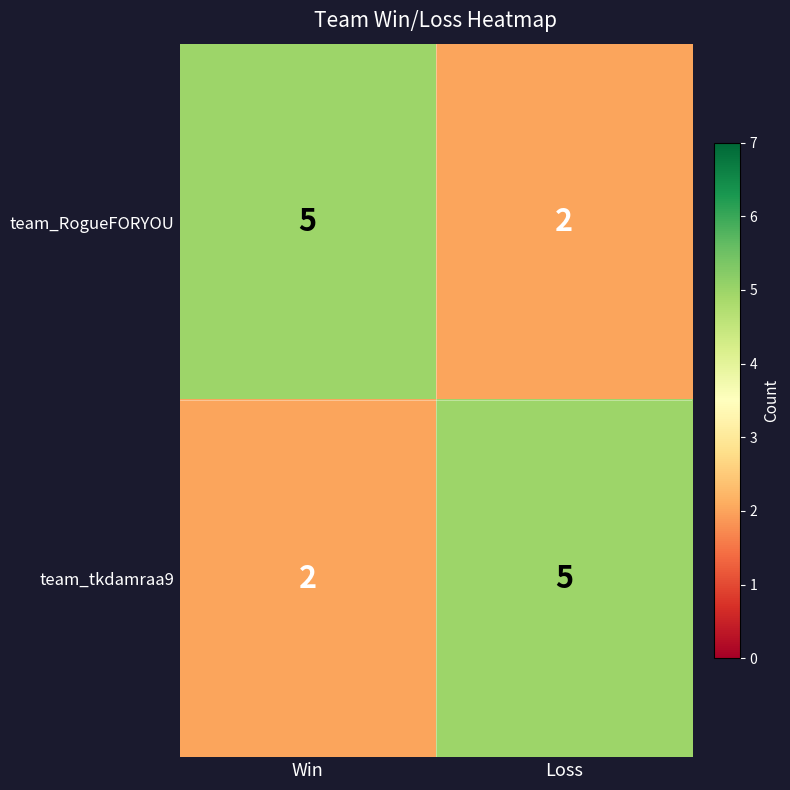

Is it true that team_RogueFORYOU equals 1 at Loss?

False